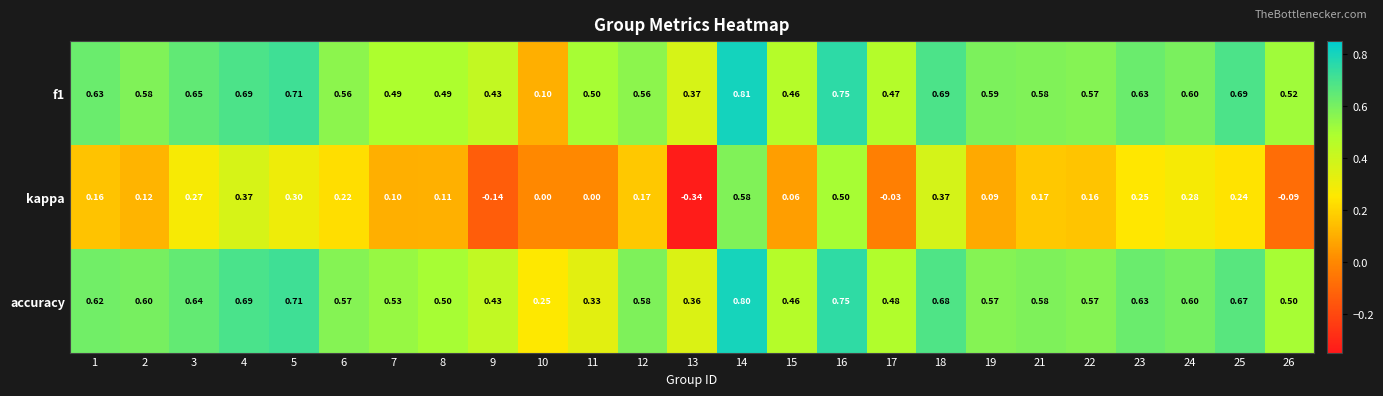

Which series has the largest range (max minus min)?

kappa